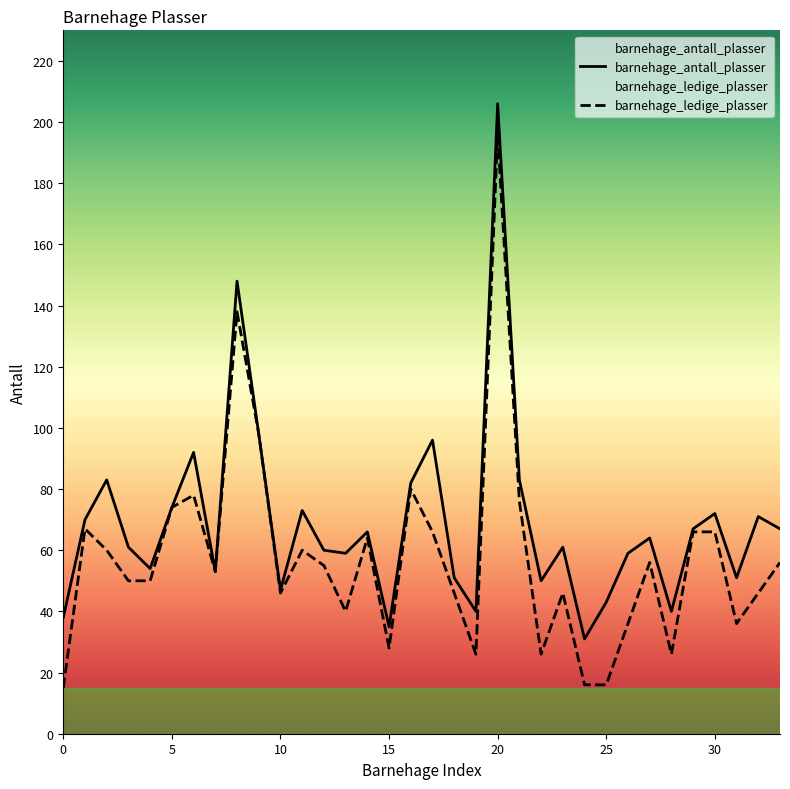

Rank the series at 29 from highest to lowest value.

barnehage_antall_plasser, barnehage_ledige_plasser